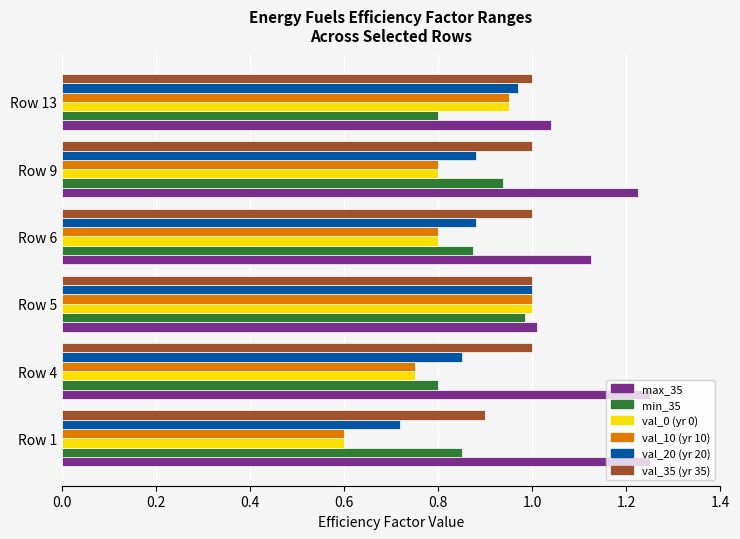

At how many categories does at least one series exceed 0?

6